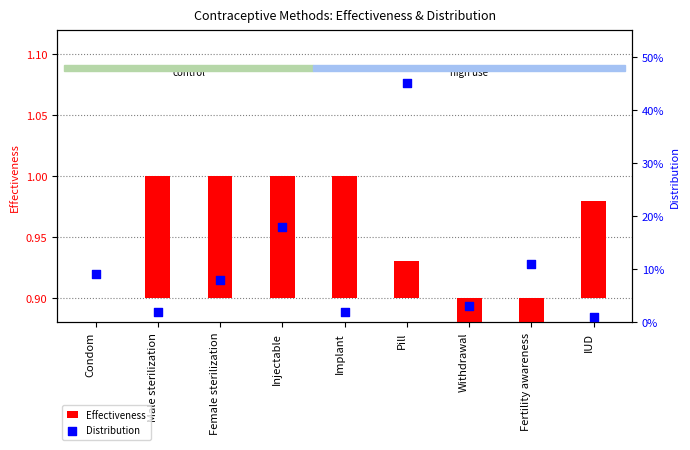

Which series has the largest total across all categories?

Distribution